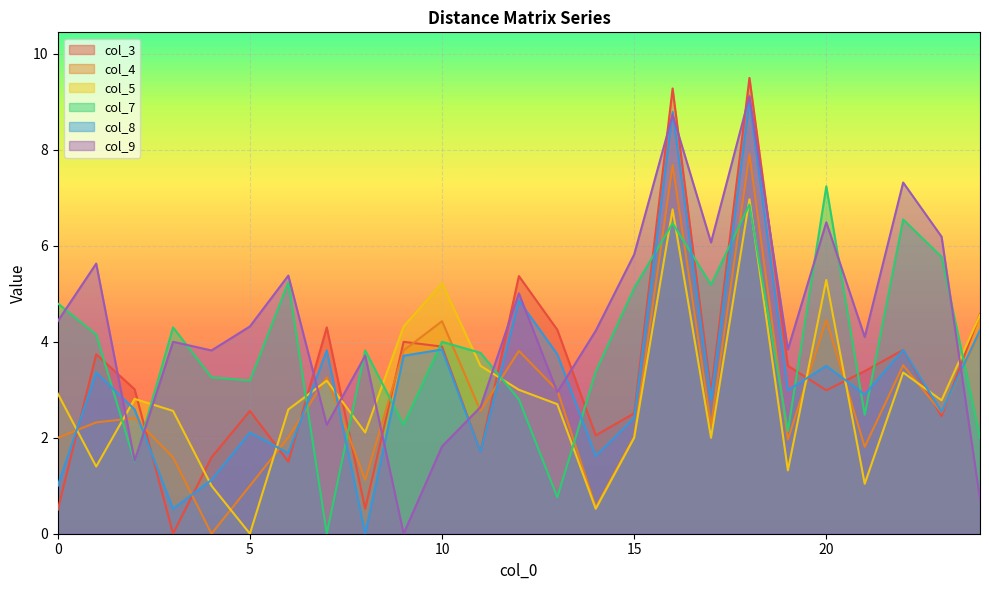

At which label does col_9 reach its minimum?

9